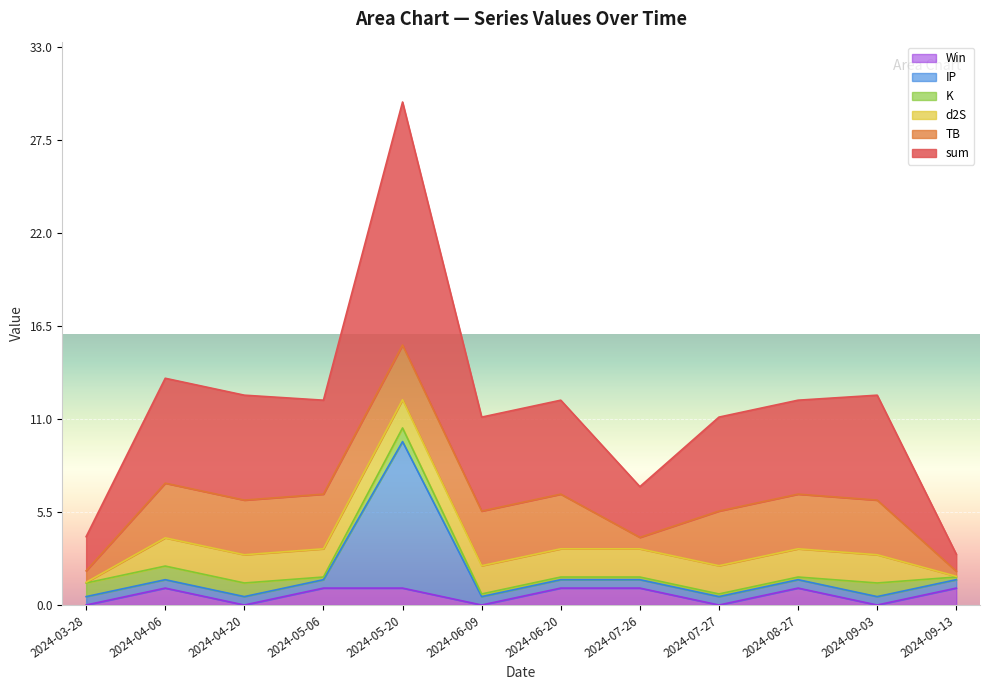

At which category is the sum across all series the highest?

2024-05-20